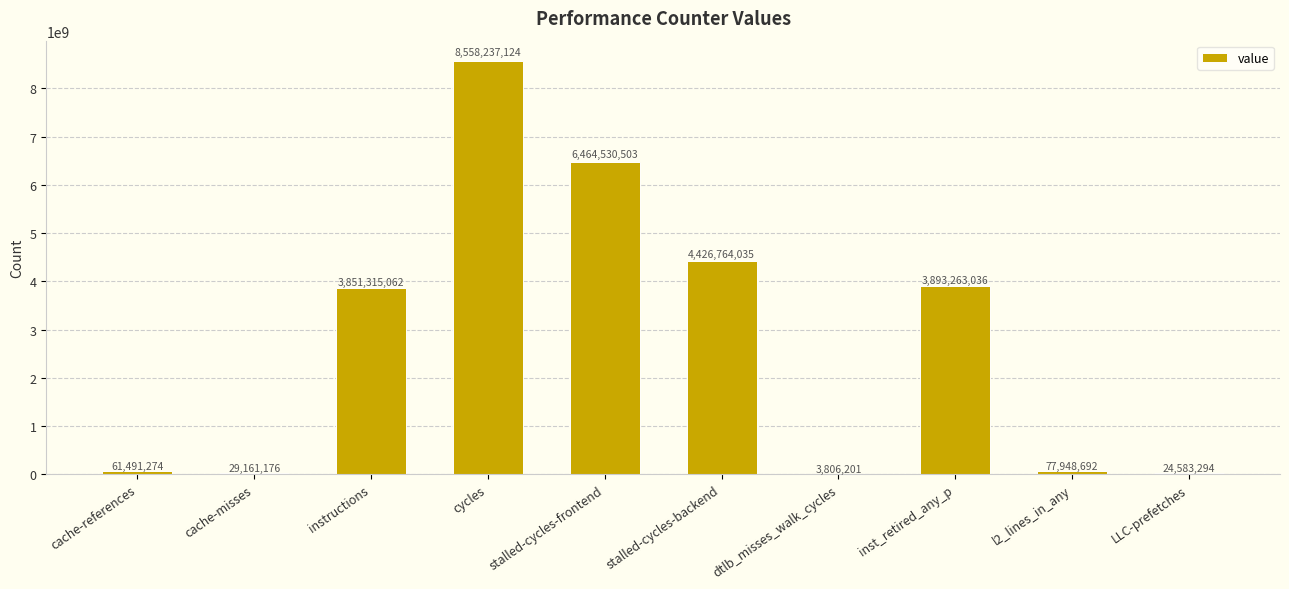

What is the sum of all values?

27391100397